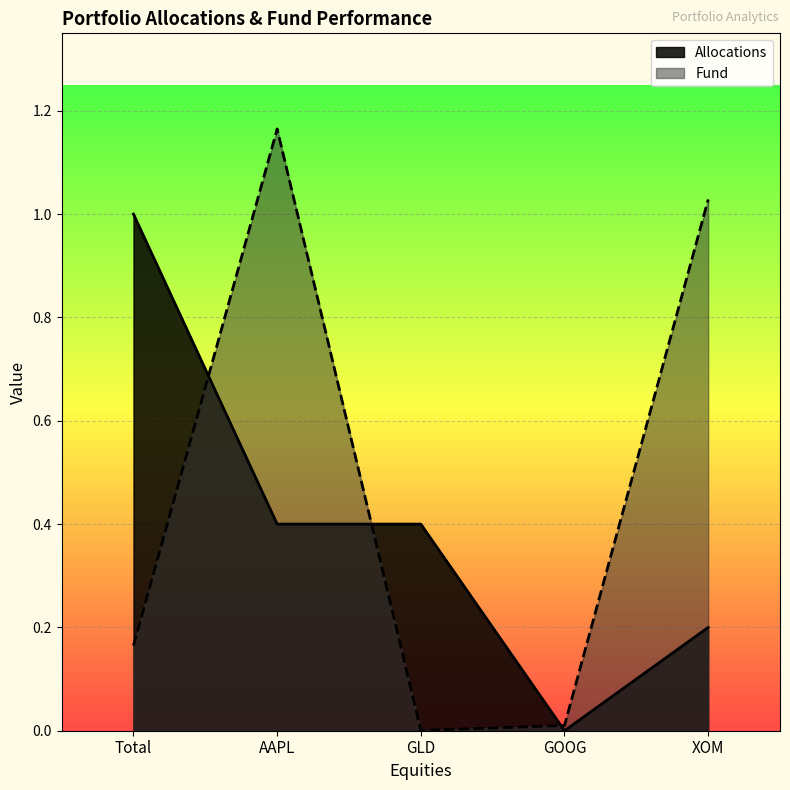

What is the difference between the Fund values at XOM and AAPL?

0.1